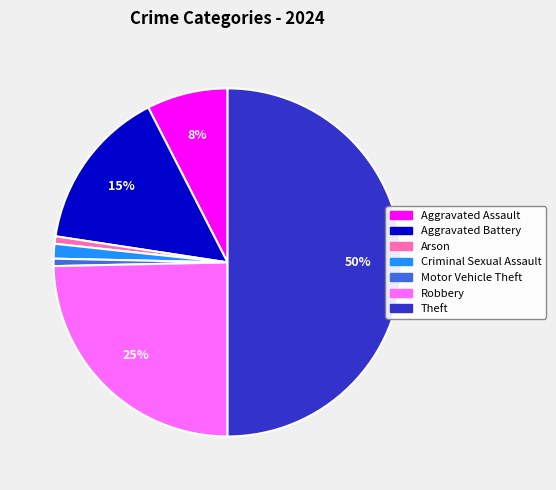

How many segments does this pie chart have?

7